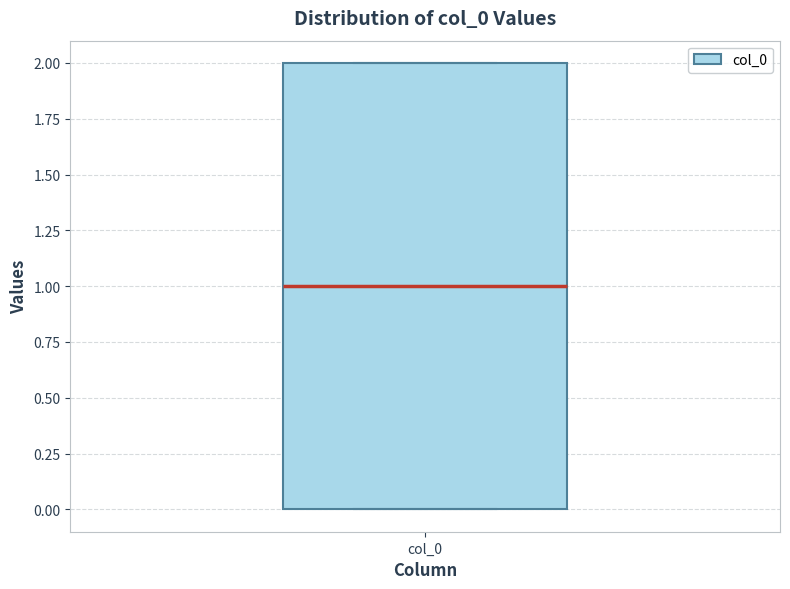

Read this box plot against the y-axis: the position of the median line, the range covered by the box, and the ends of both whiskers. The values are not printed on the chart, so give them approximately, as read against the axis.

median 1, box 0 to 2, whiskers 0 to 2